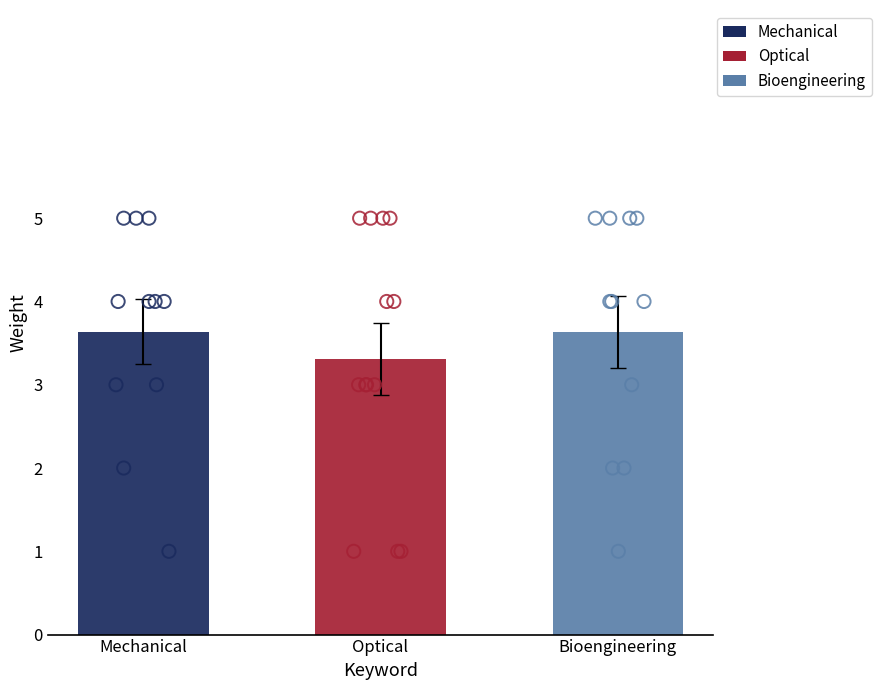

At which category is the sum across all series the highest?

Mechanical